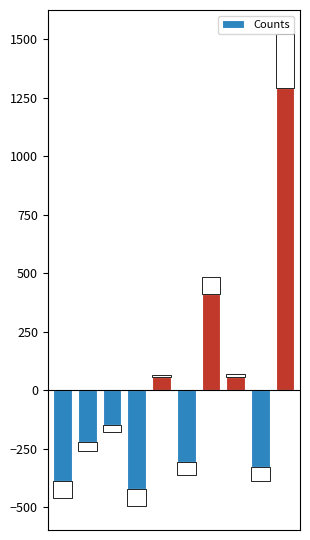

Read the value at 8.

-329.1